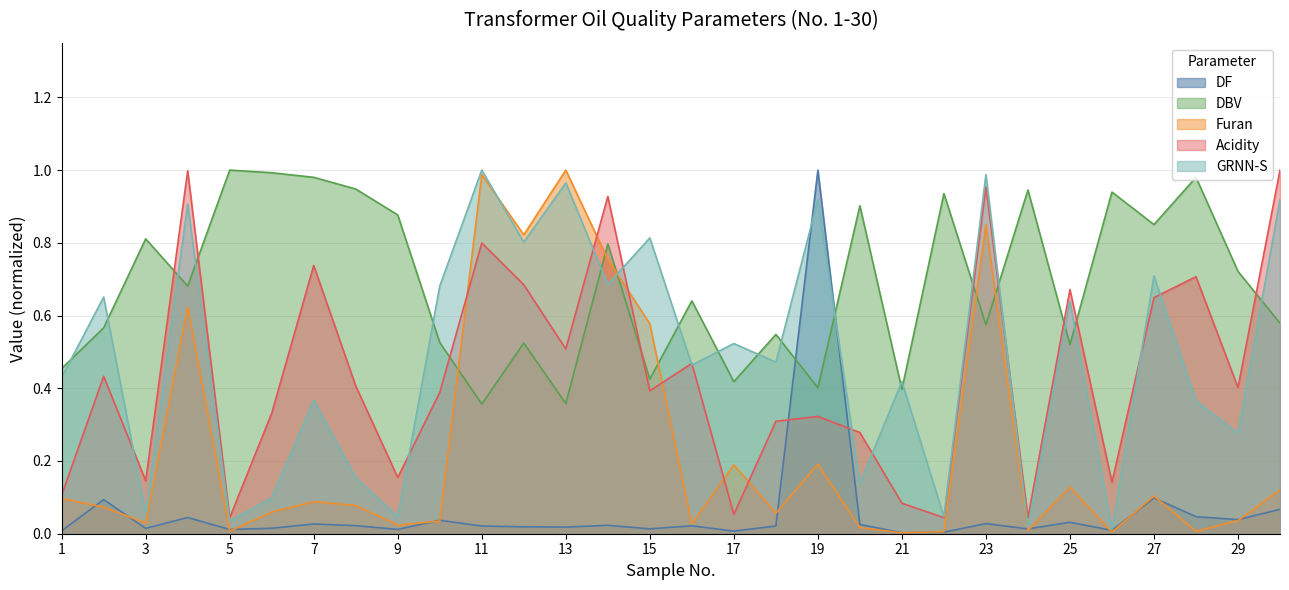

Does the chart display data point markers on the line(s)?

No